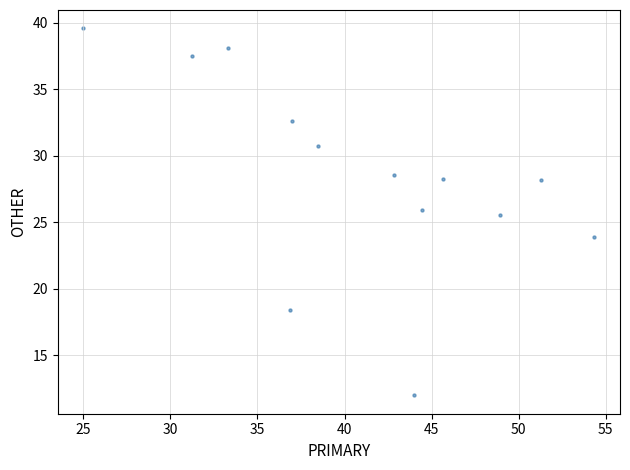

What Y value in the scatter plot is closest to 25?

25.5